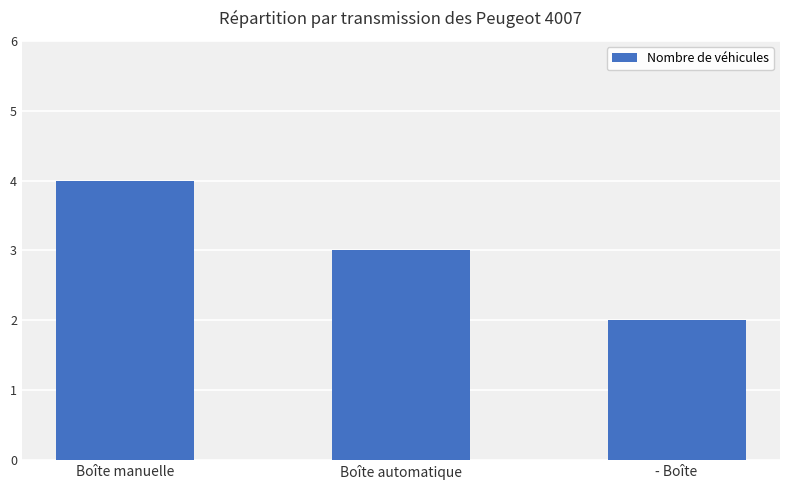

At which label does the data first exceed 3?

Boîte manuelle